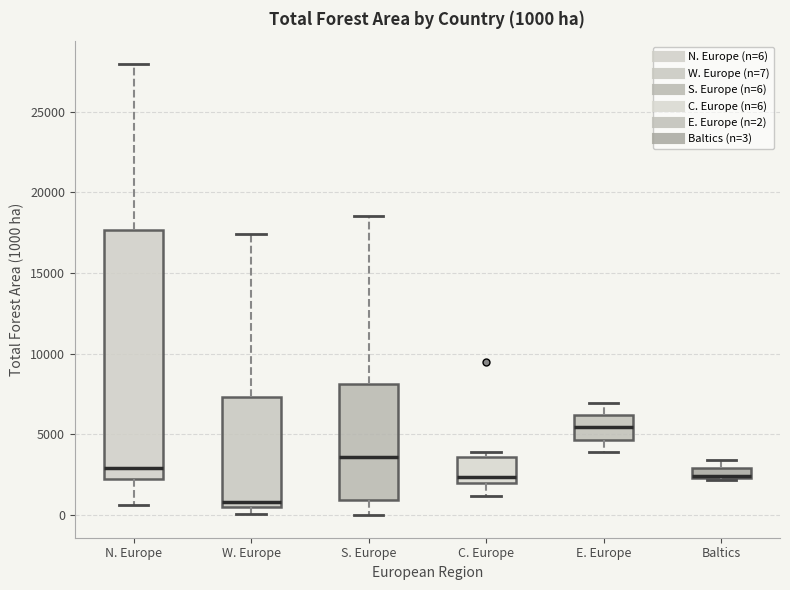

Which box is the tallest, from its lower edge to its upper edge?

N. Europe